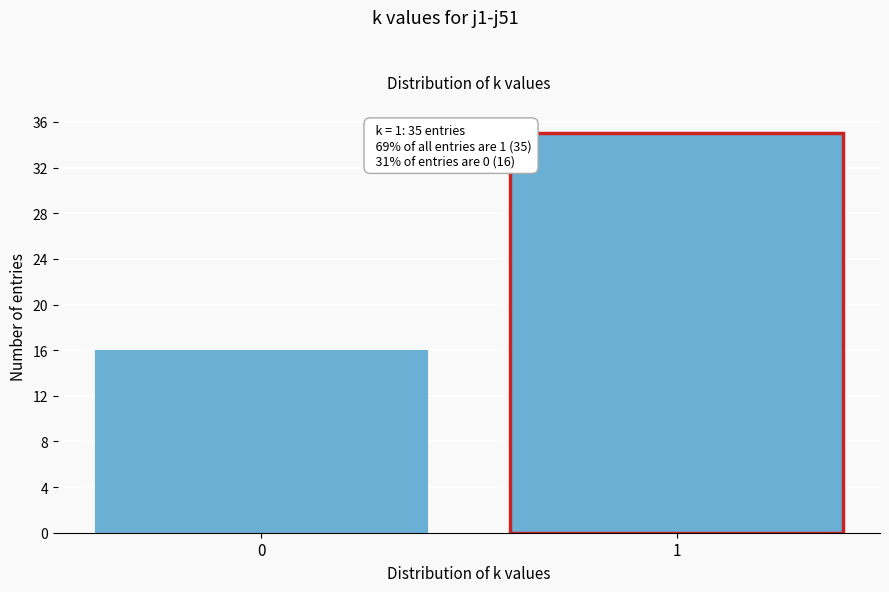

Reading right to left, transcribe all the data shown in this chart.

35	16